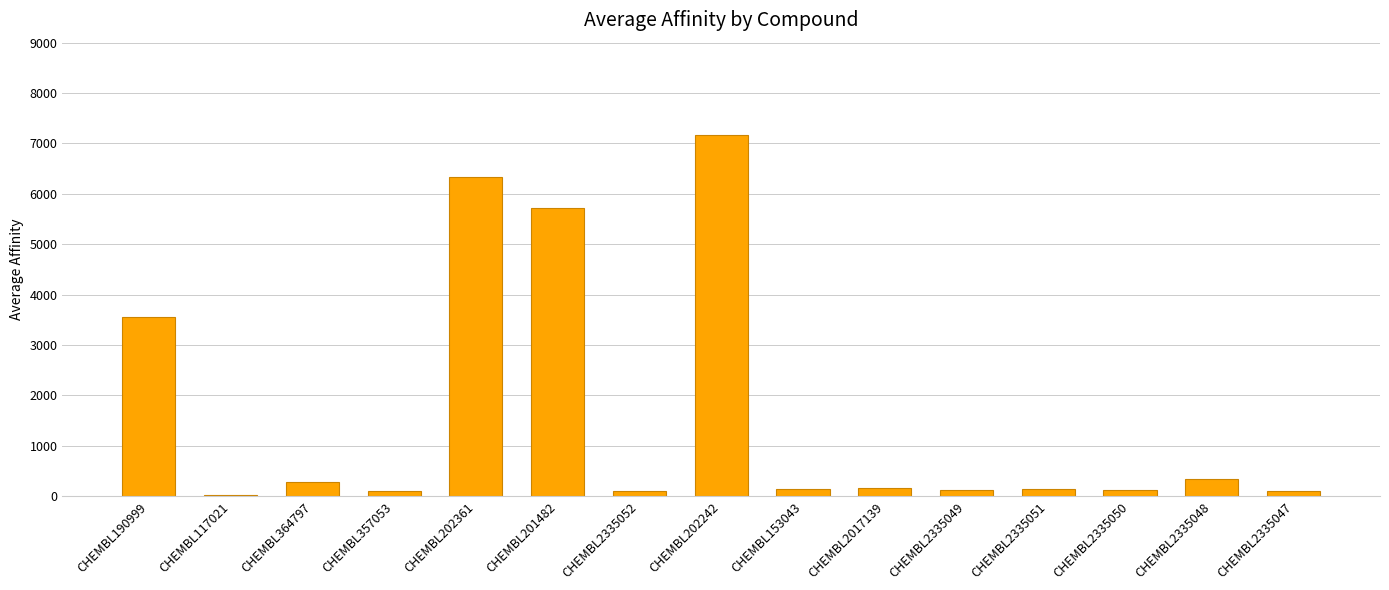

Which has a higher value, CHEMBL190999 or CHEMBL202242?

CHEMBL202242